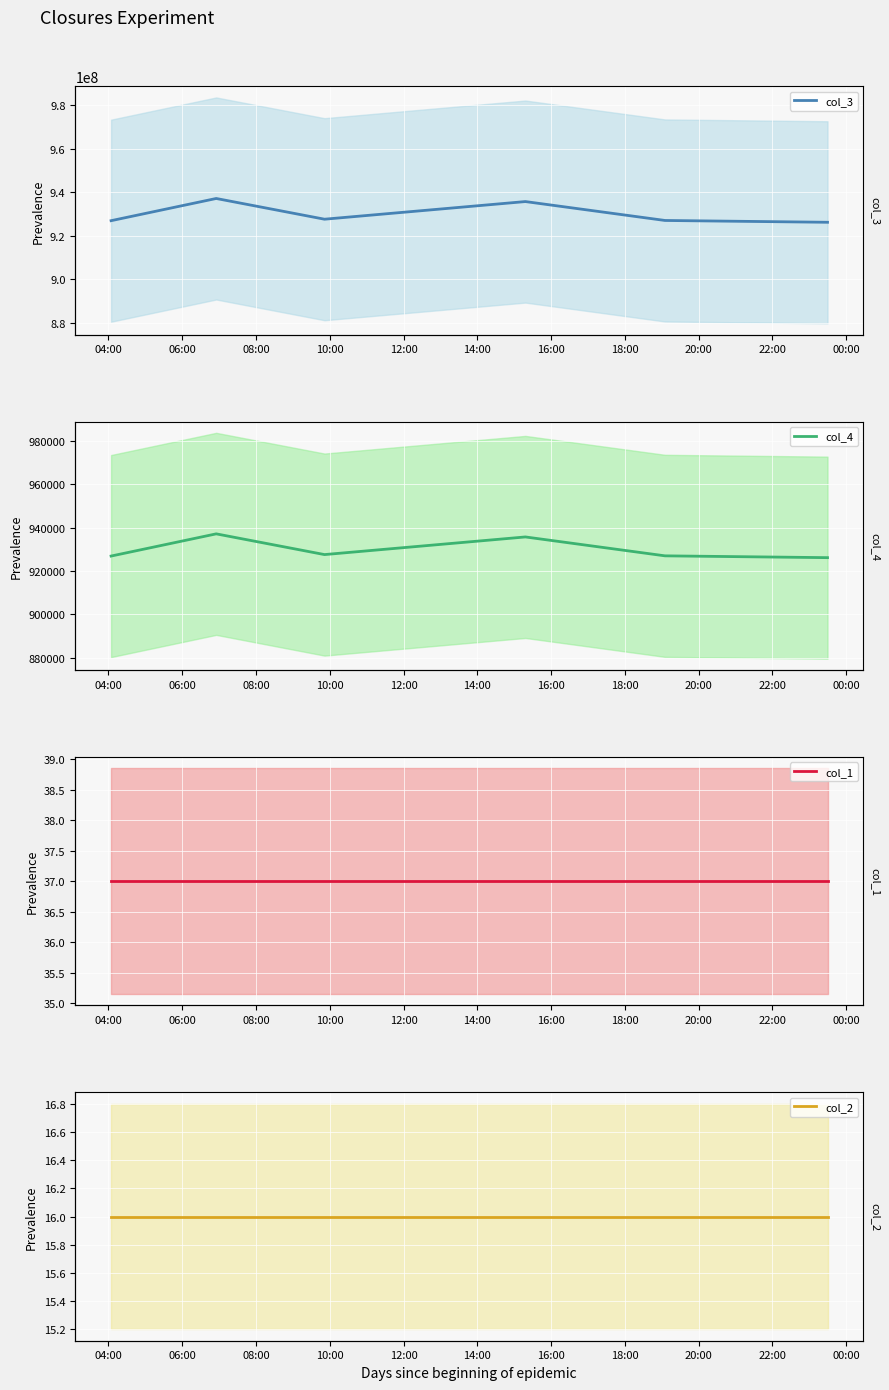

At which category is the sum across all series the highest?

06:00